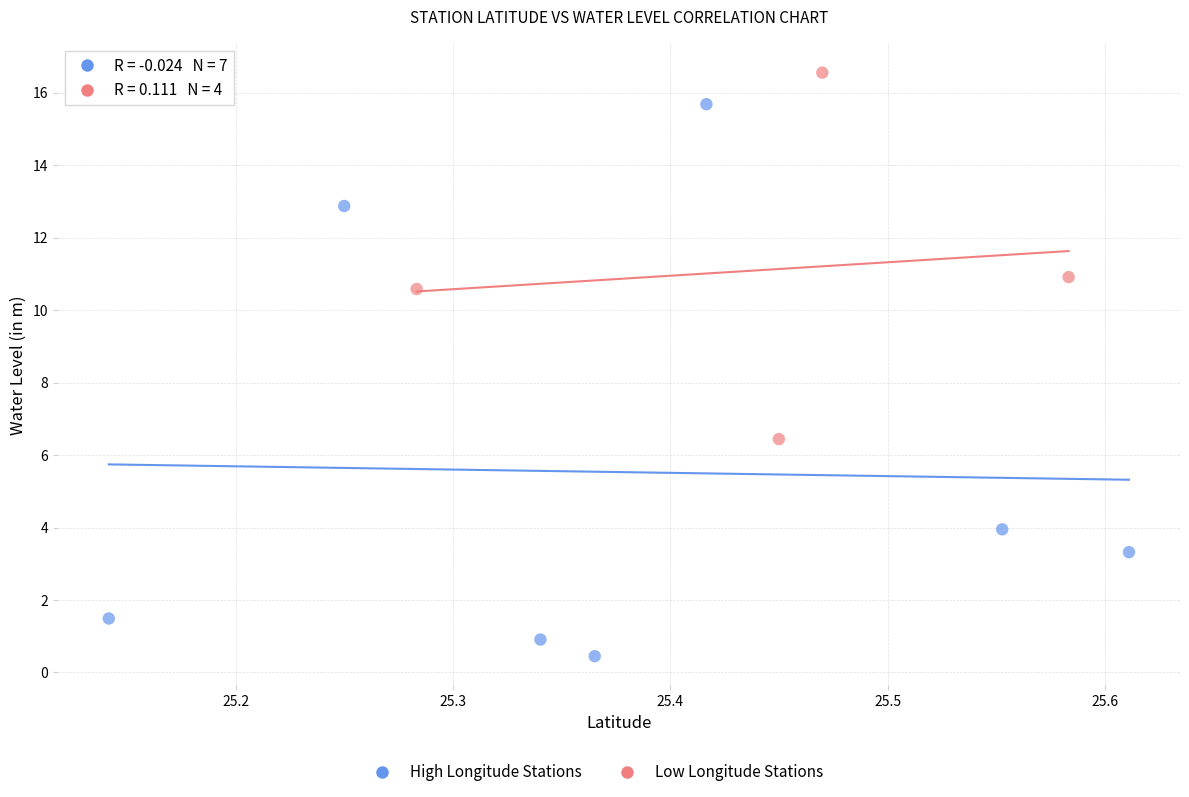

Which series has the widest spread of Y values?

High Longitude Stations